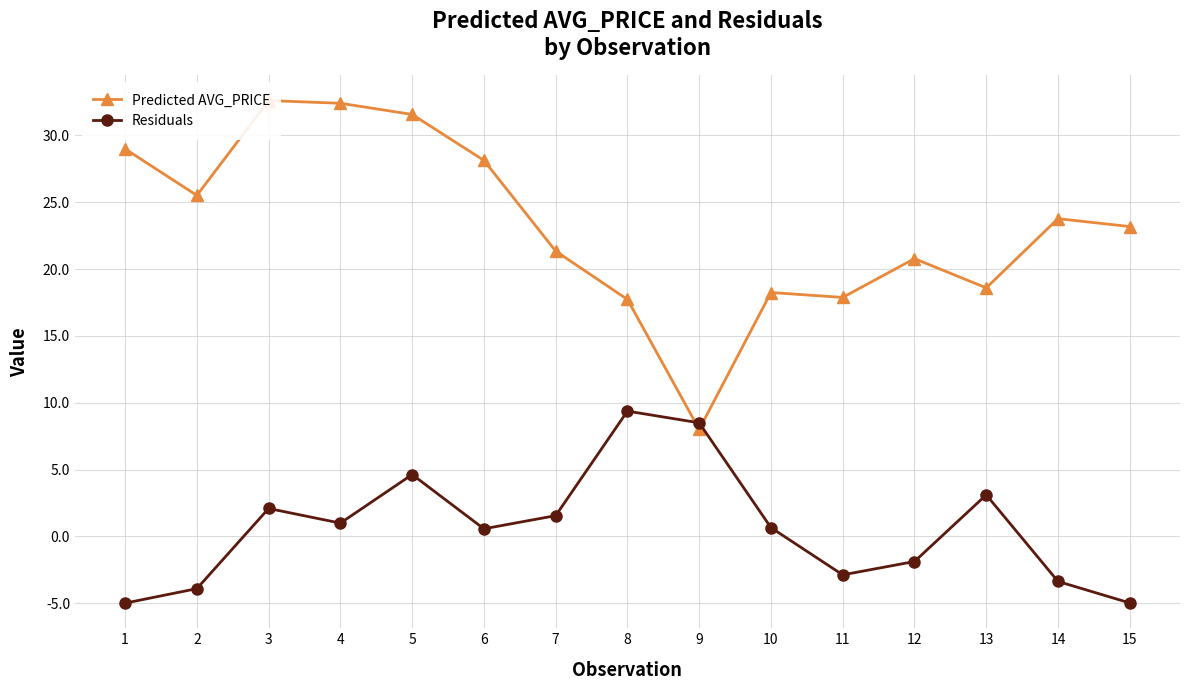

What is the average value of the Residuals series?

0.6